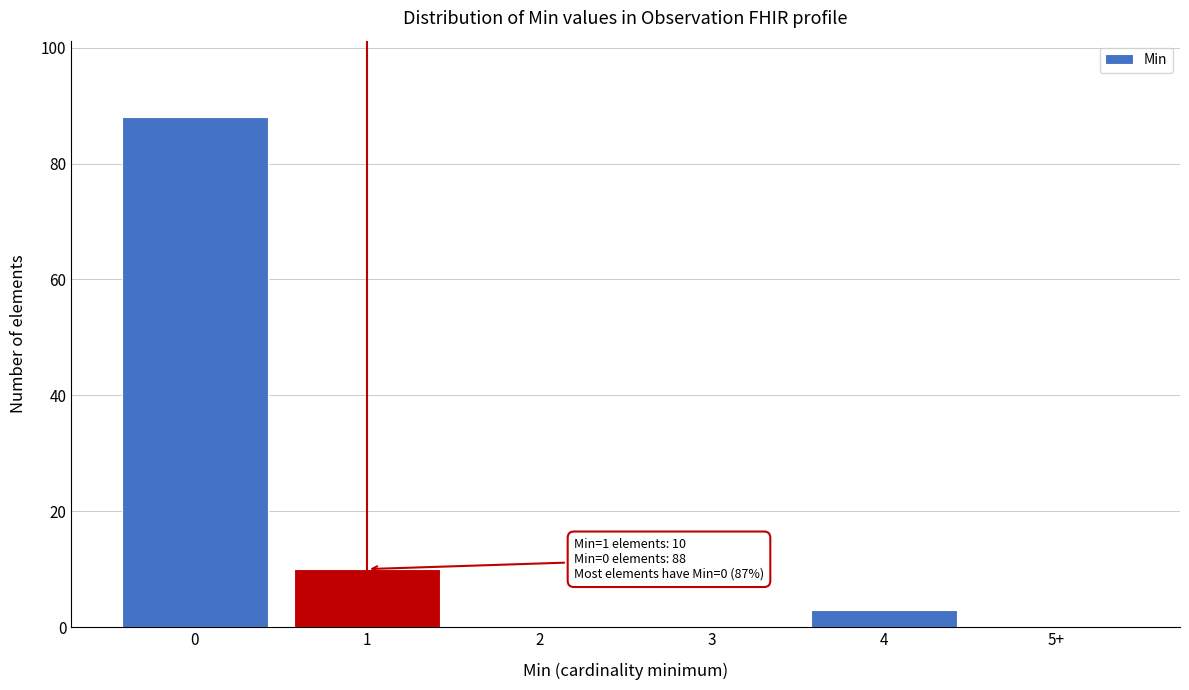

Reading right to left, list all the values displayed in this chart.

5+=0	4=3	3=0	2=0	1=10	0=88